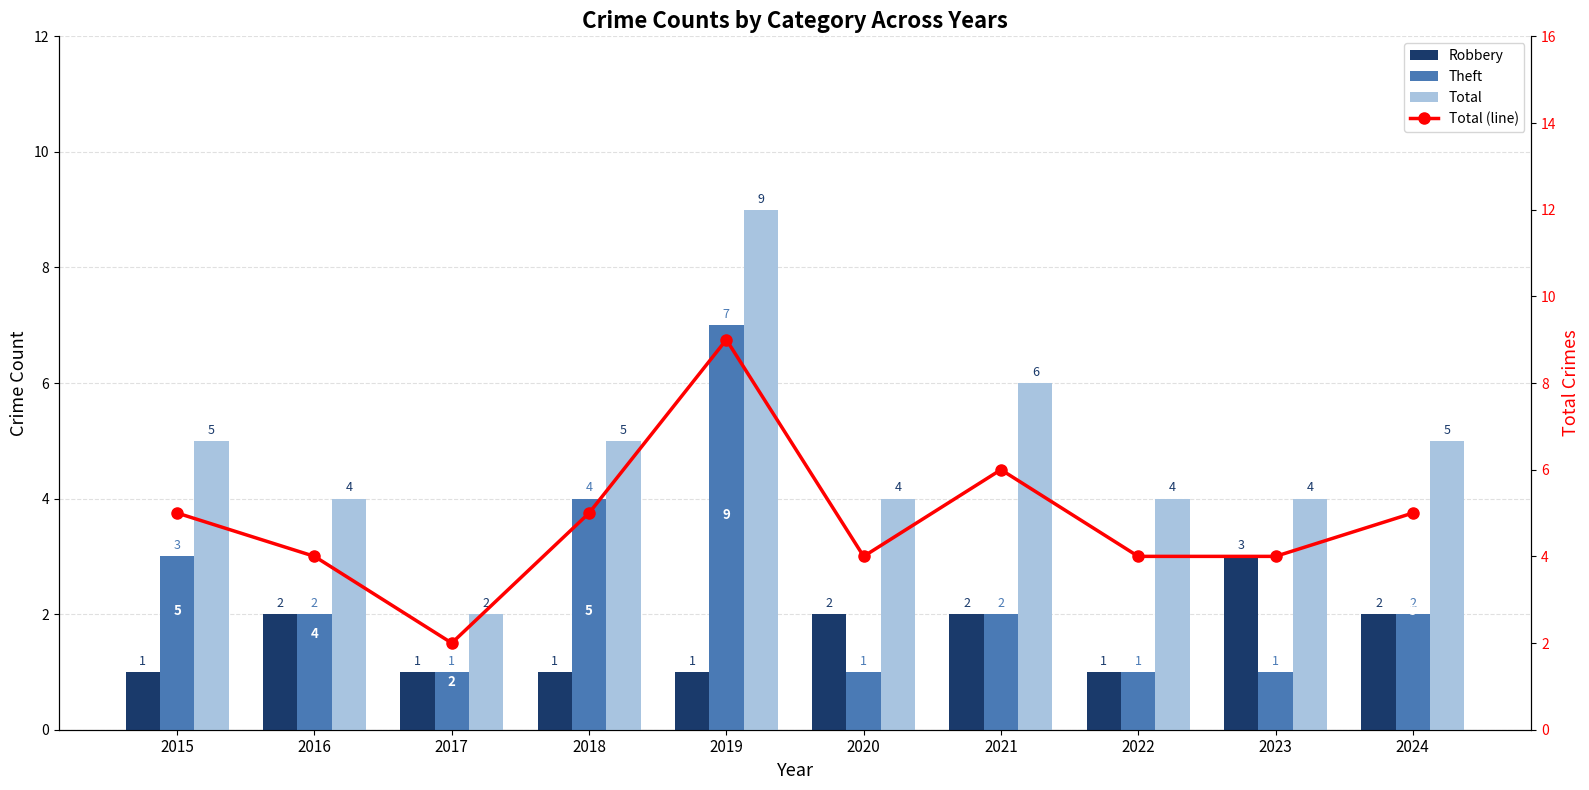

What are all the series names shown in the legend?

Robbery, Theft, Total, Total (line)